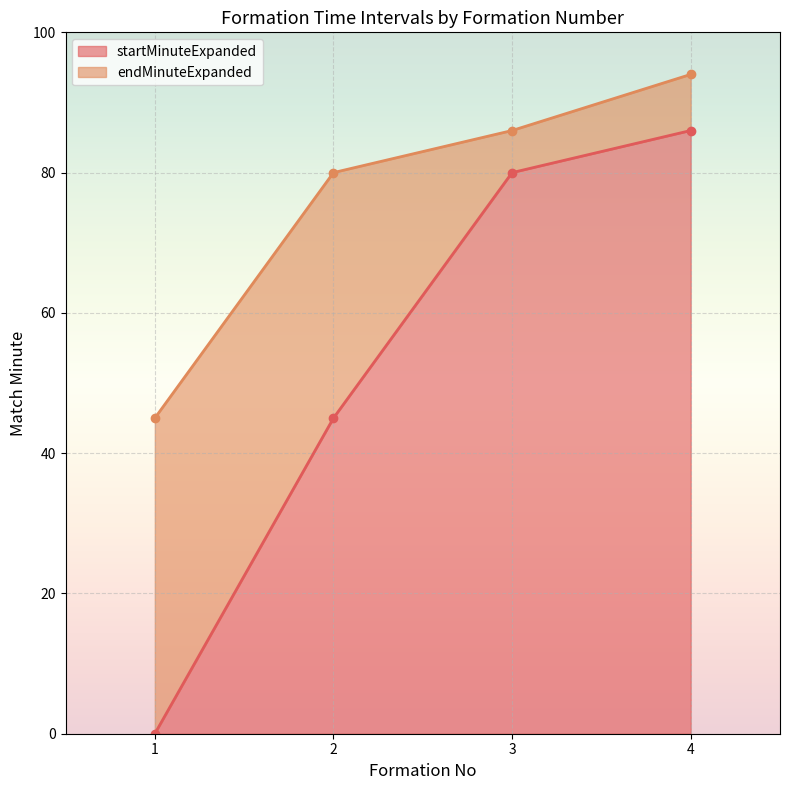

At how many categories does at least one series exceed 33?

4